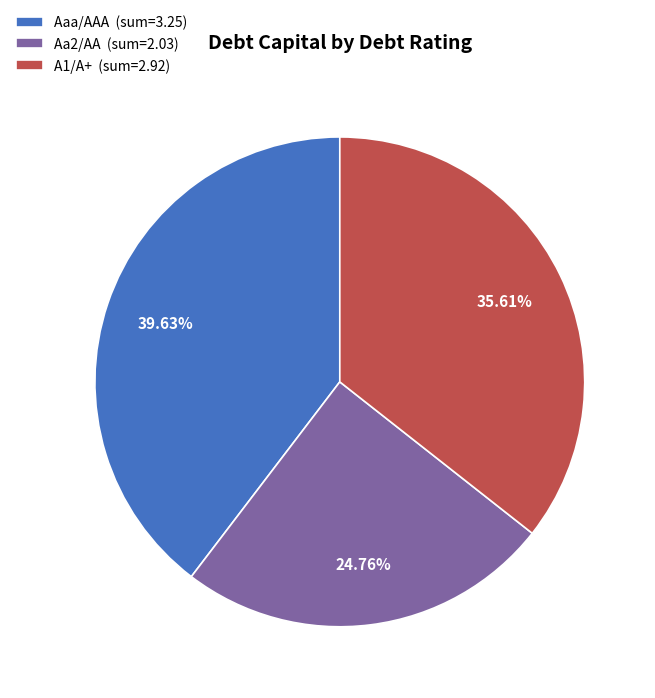

Does any single category account for the majority?

No